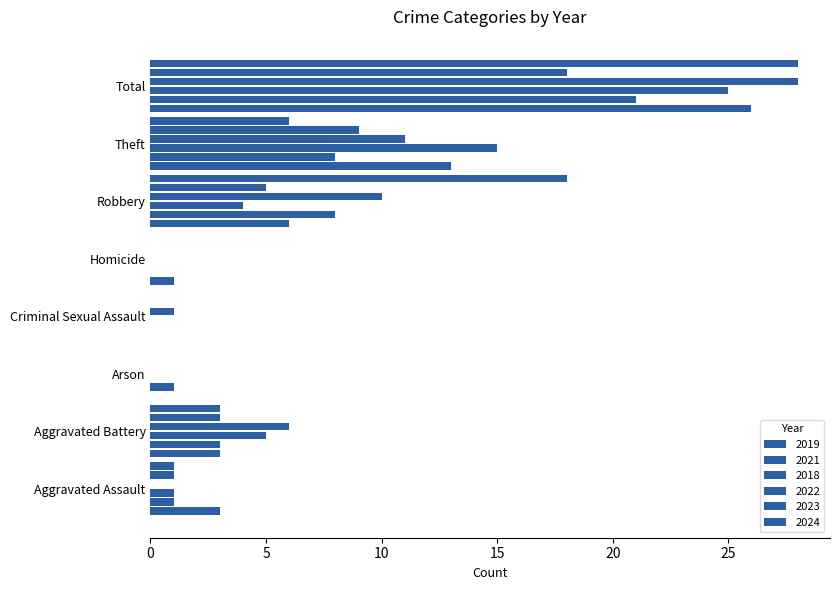

How many series are shown in this chart?

6